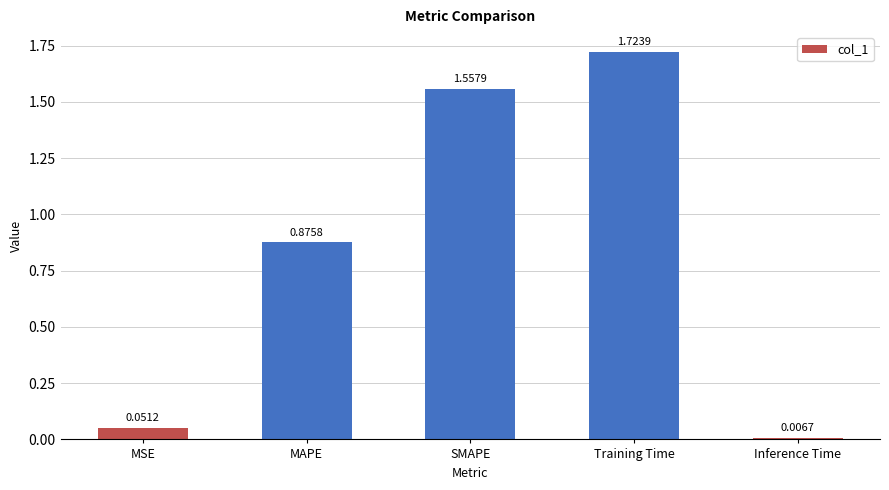

Does the chart contain any negative values?

No